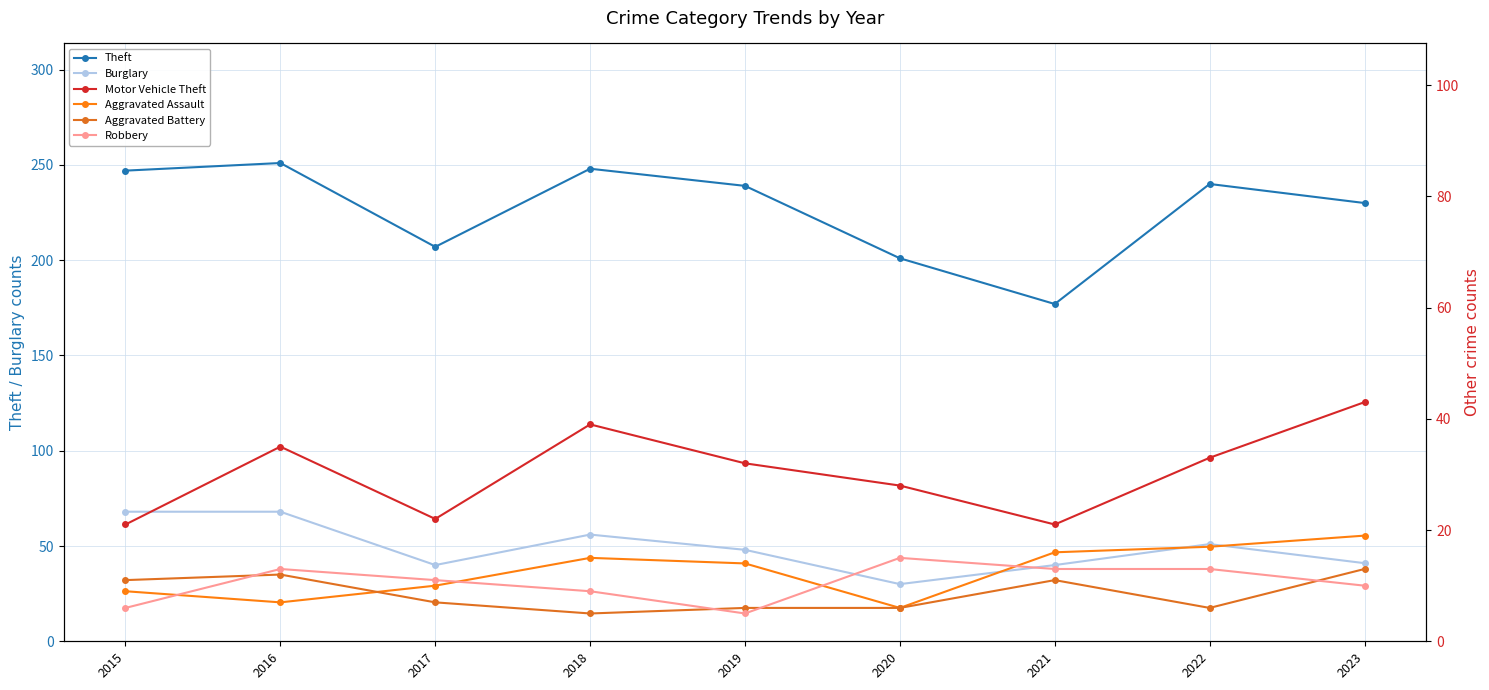

True or false: Robbery and Motor Vehicle Theft cross at least once.

False